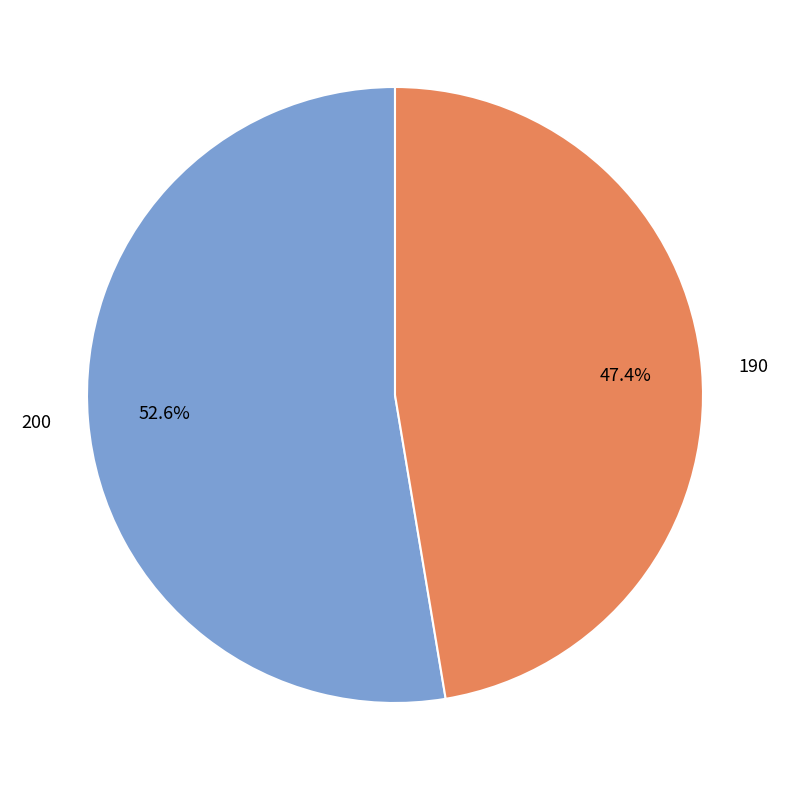

Is there a majority slice in this chart?

Yes